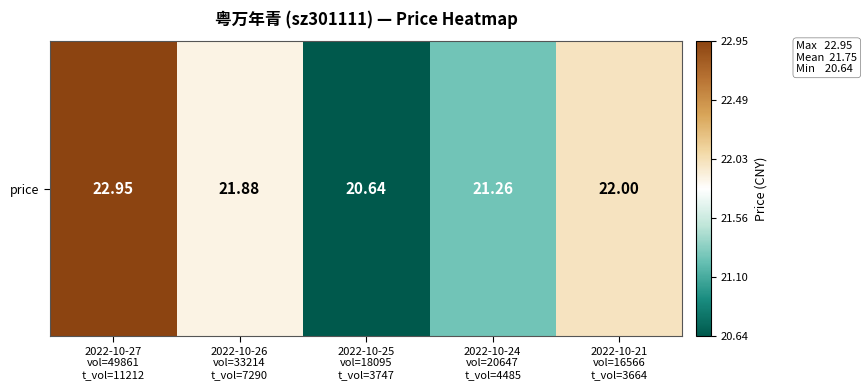

What is the approximate value at 2022-10-26
vol=33214
t_vol=7290?

21.9